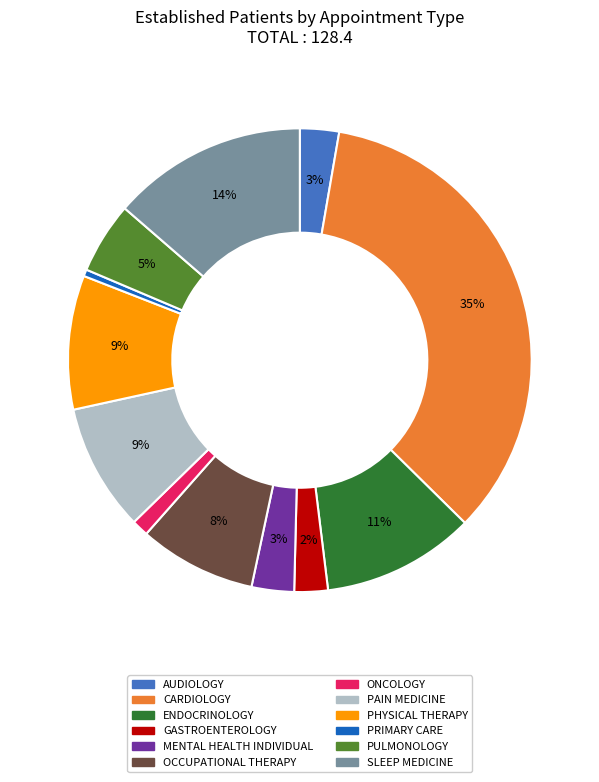

To the nearest percent, what is the average slice percentage?

8%